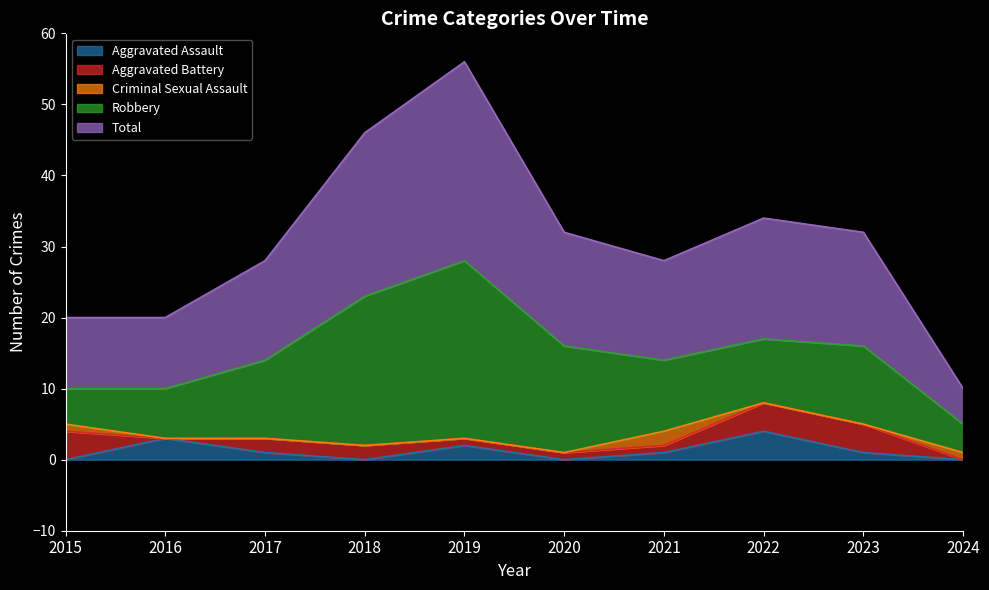

Is it true that Total equals 24 at 2023?

False